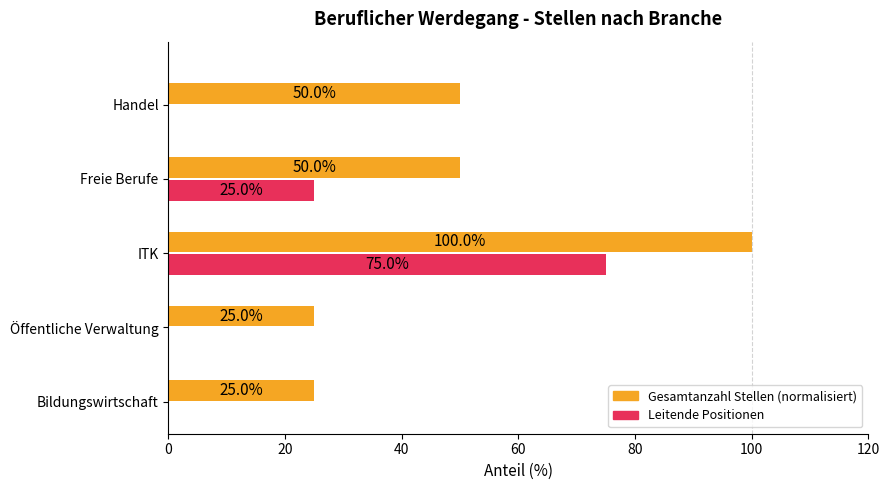

At which category is the sum across all series the highest?

ITK